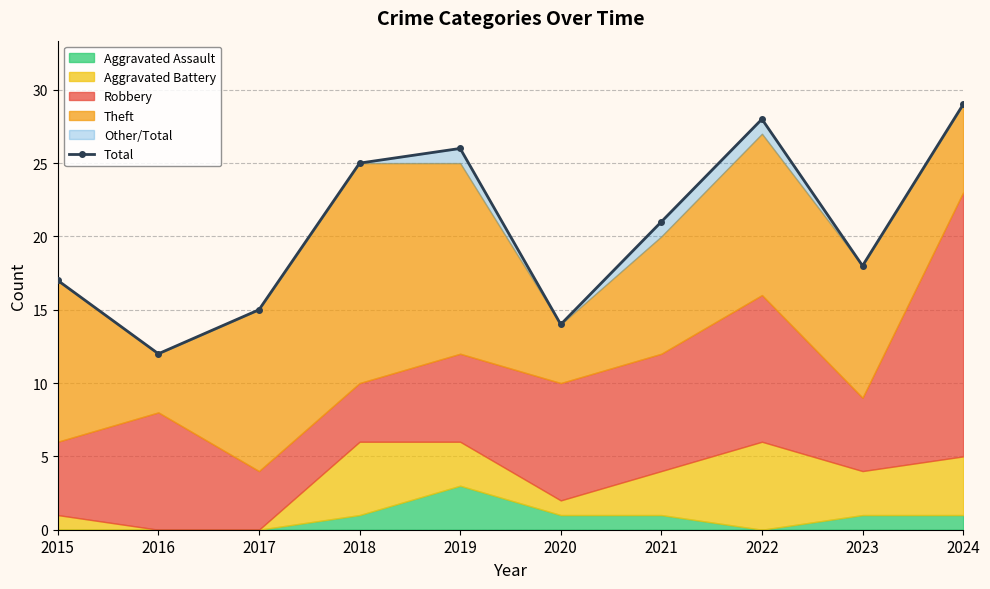

Reading left to right, what are all the values shown in this chart?

17	12	15	25	26	14	21	28	18	29